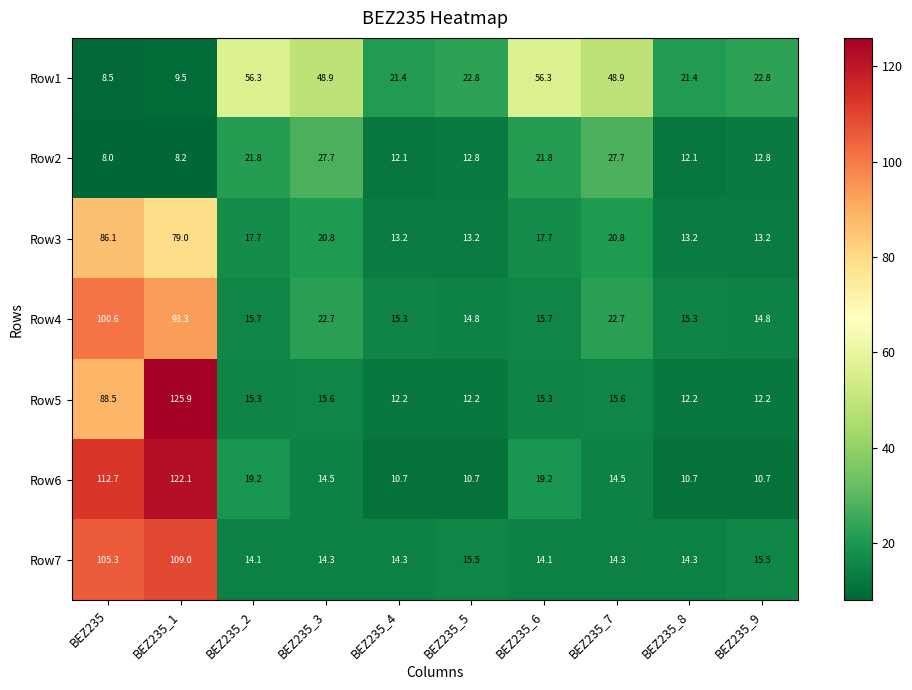

What is the maximum value shown in the chart?

125.9